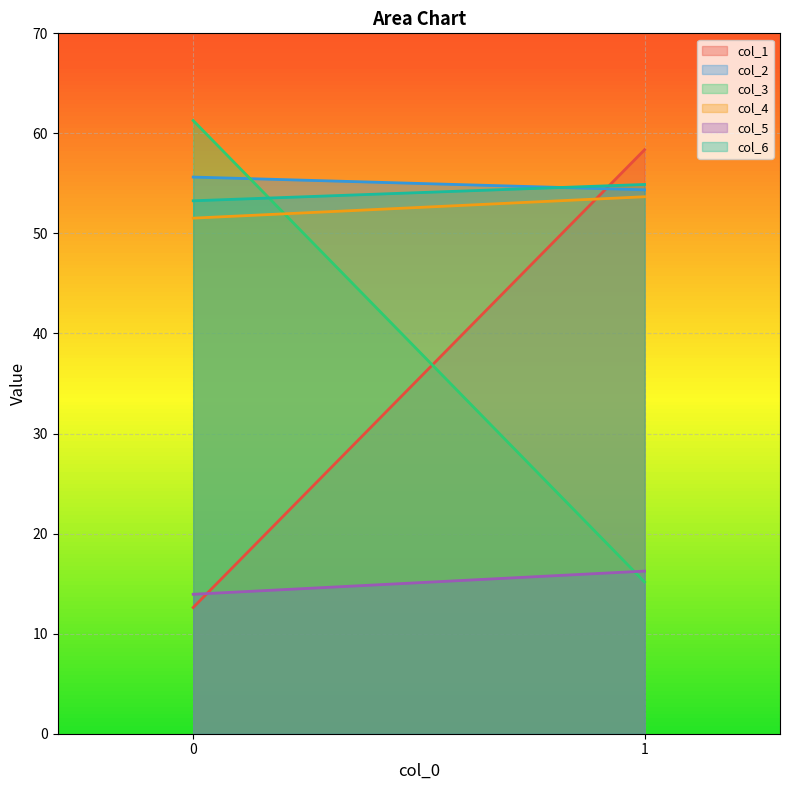

What is the value of the col_3 point at the 2nd from the left?

15.2